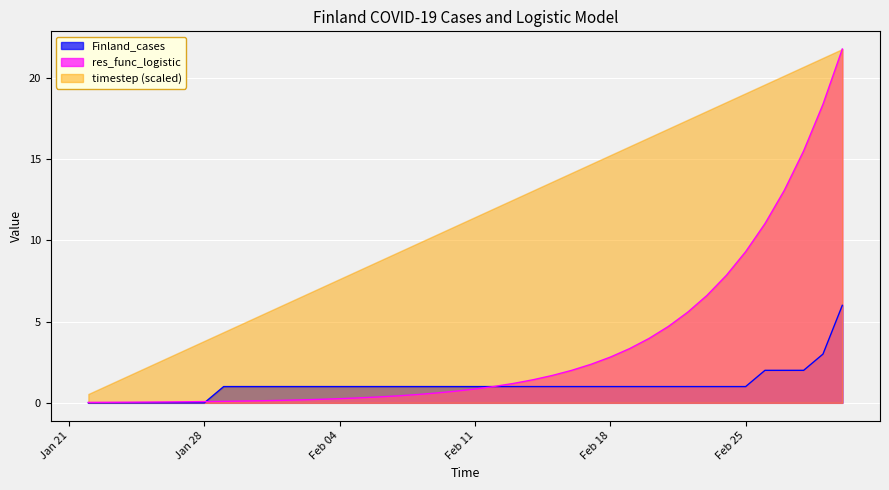

True or false: res_func_logistic and Finland_cases intersect in this chart.

True